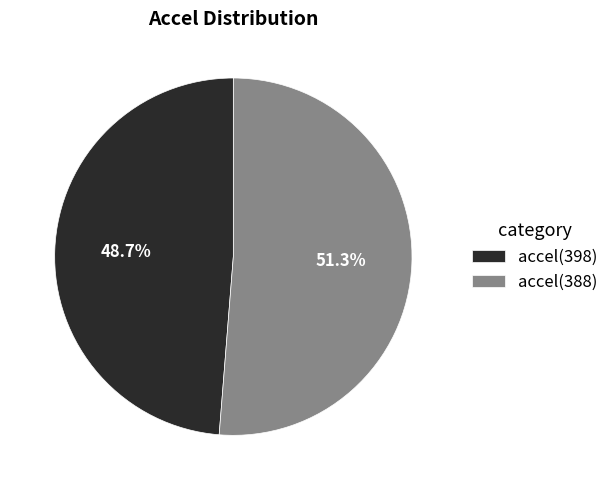

What percentage is NOT represented by accel(388)?

48.7%